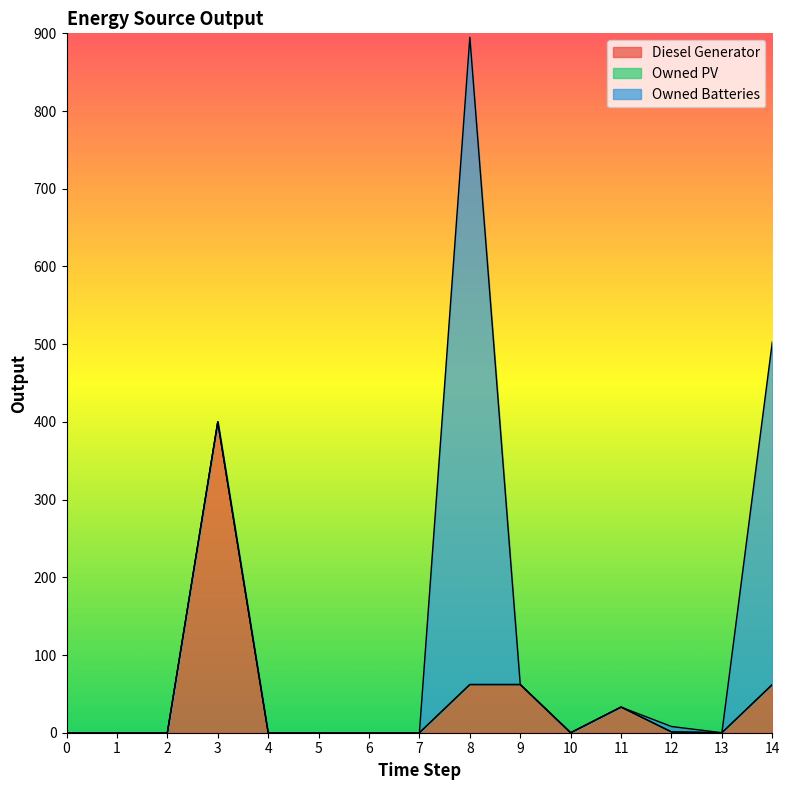

What value does the Diesel Generator series have at 14?

62.0